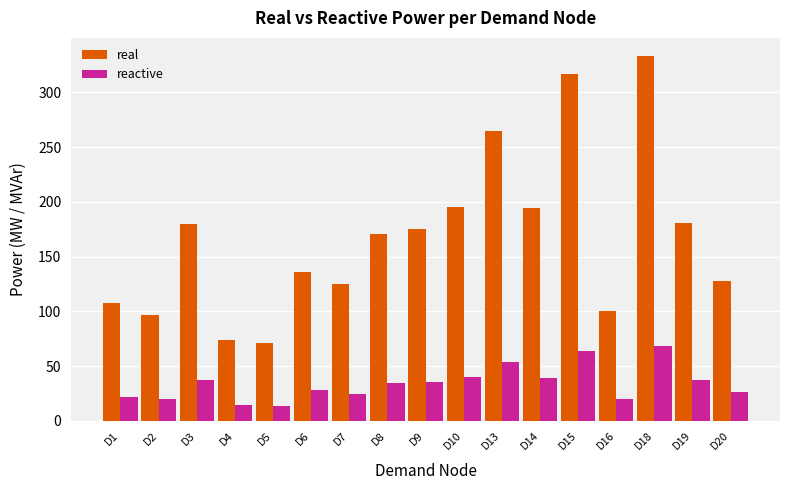

Which series has the largest total across all categories?

real